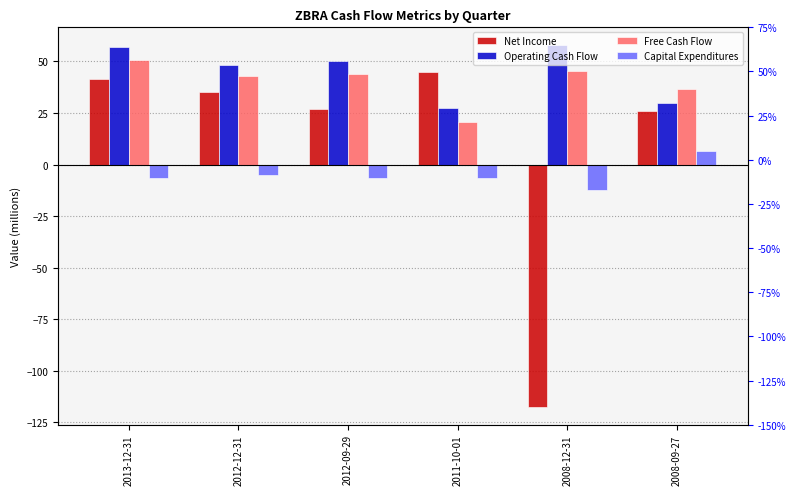

Where does the Operating Cash Flow series first go above 50?

2013-12-31